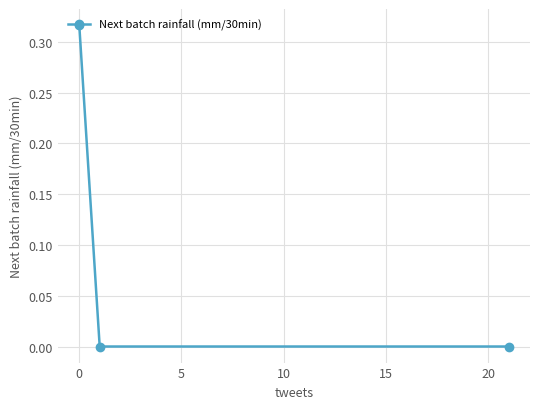

Count the number of categories in the chart.

3